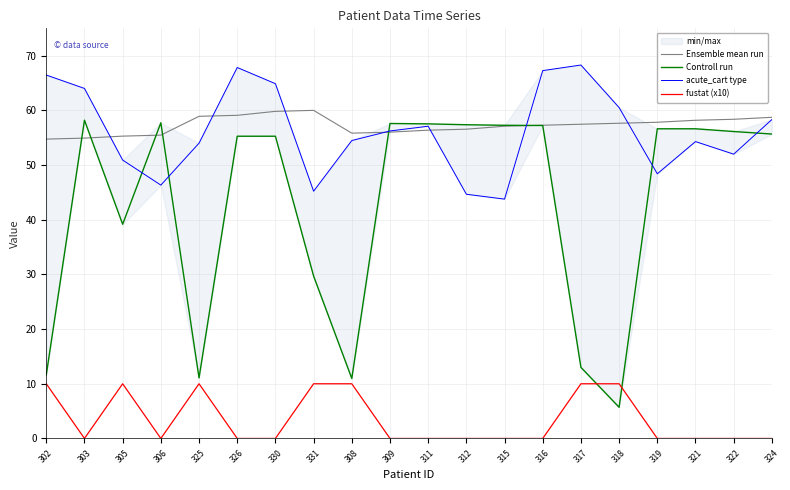

Which series changed the most between 311 and 322?

acute_cart type